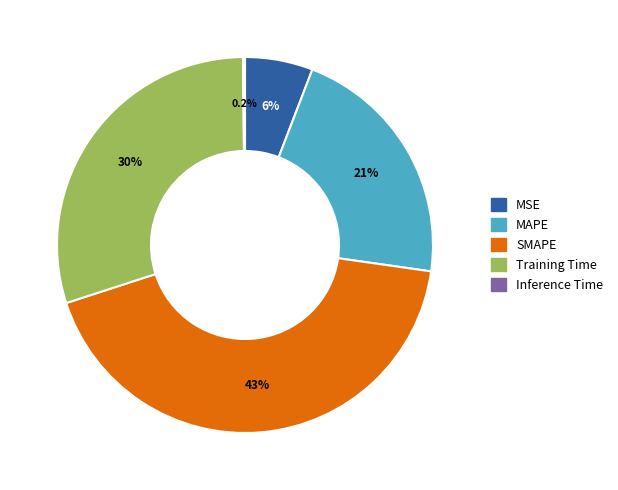

True or false: SMAPE accounts for 43% of the total.

True